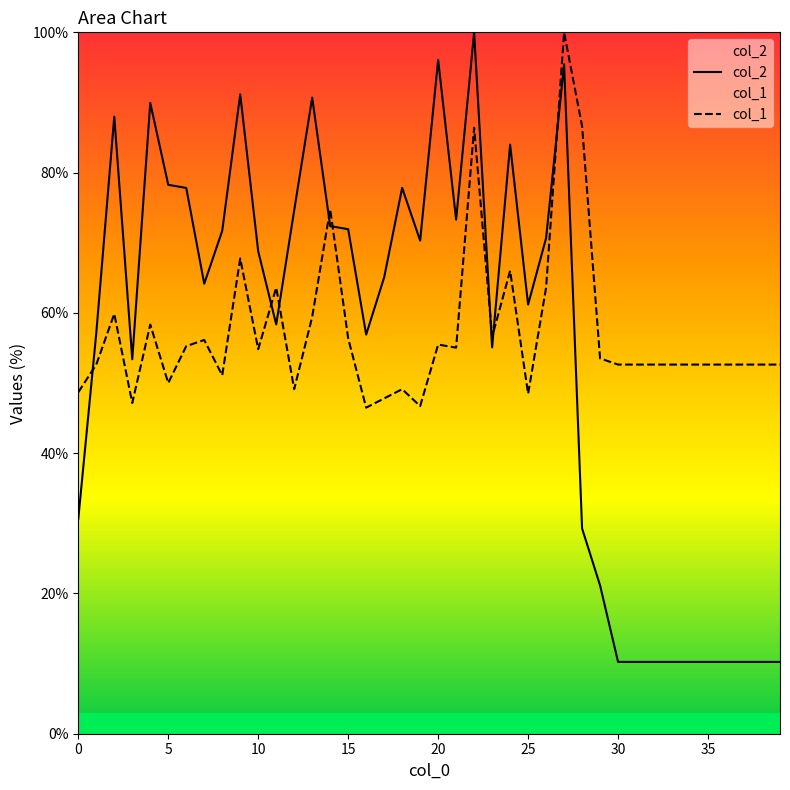

Where is the first local minimum for col_2?

3